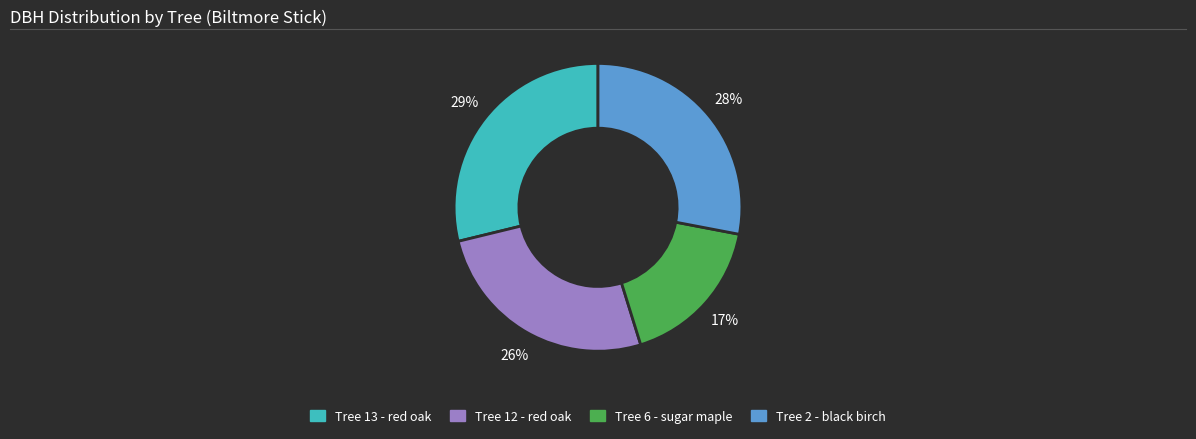

To the nearest percent, what is the difference between the largest and smallest slice percentages?

12%